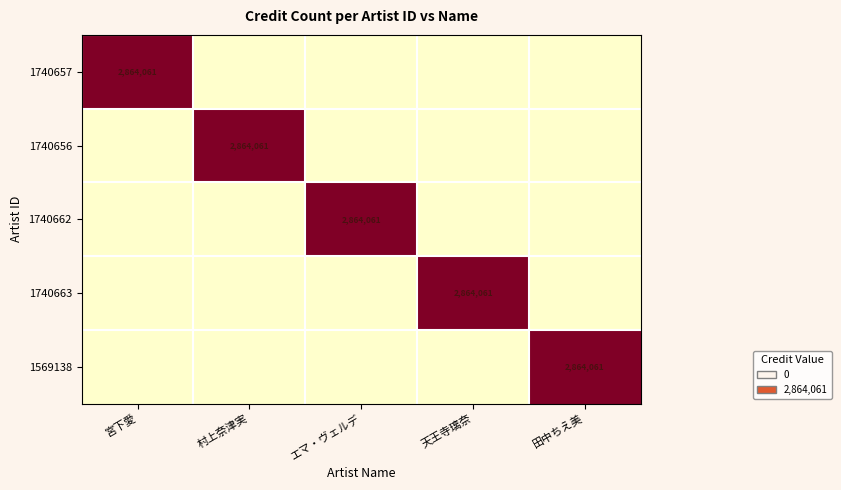

At how many categories does at least one series exceed 2237534?

5